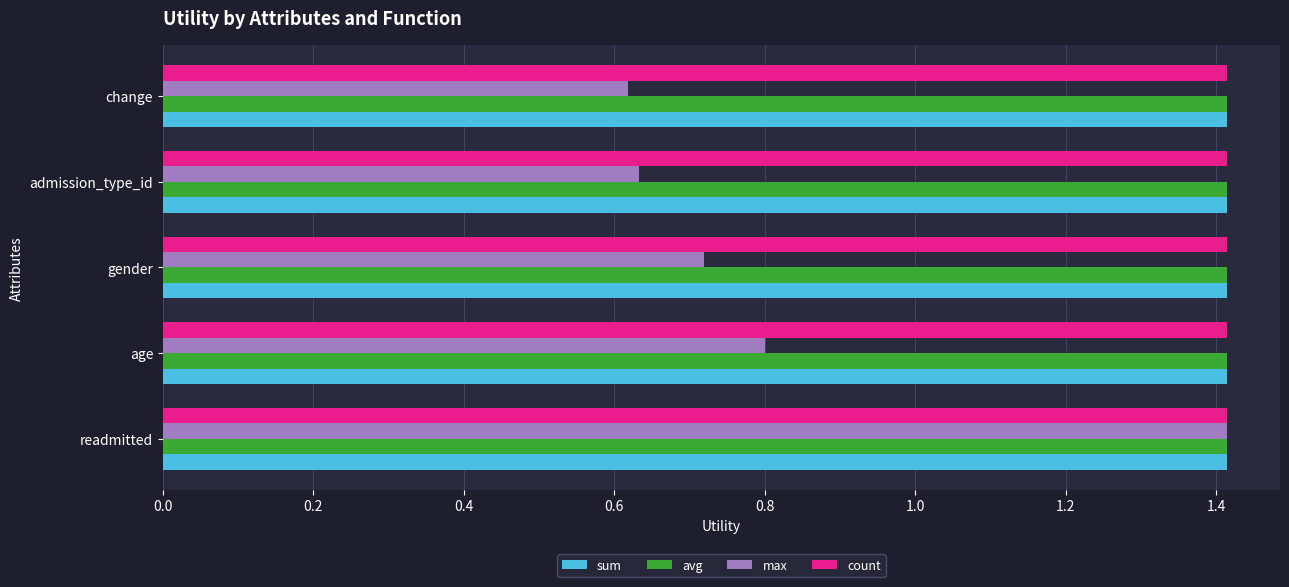

What is the approximate value of max at readmitted?

1.4